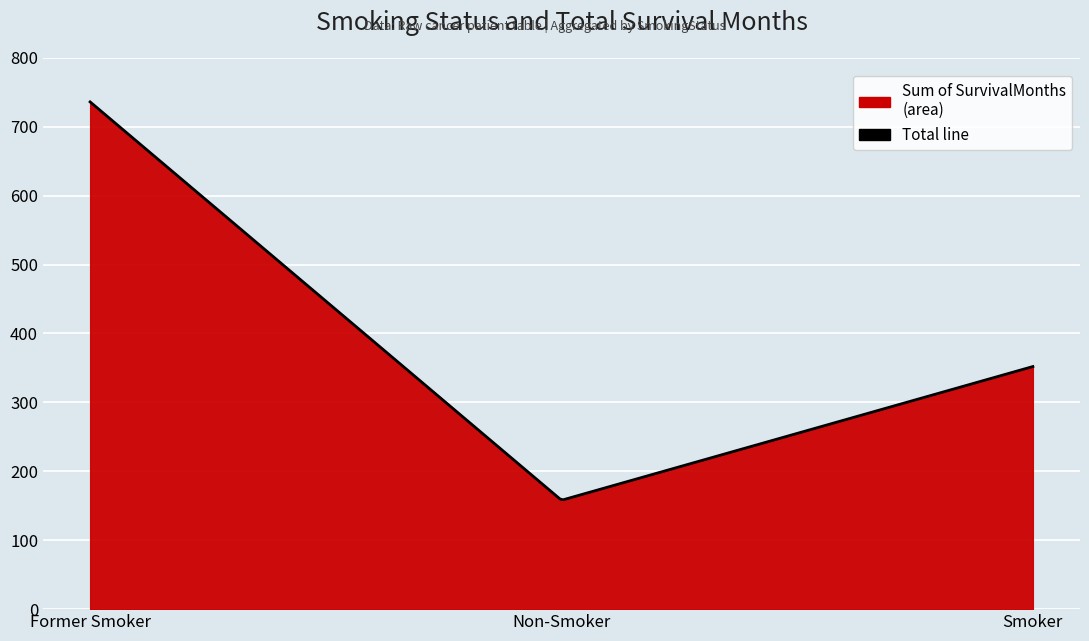

Rank the categories by value from lowest to highest.

Non-Smoker, Smoker, Former Smoker